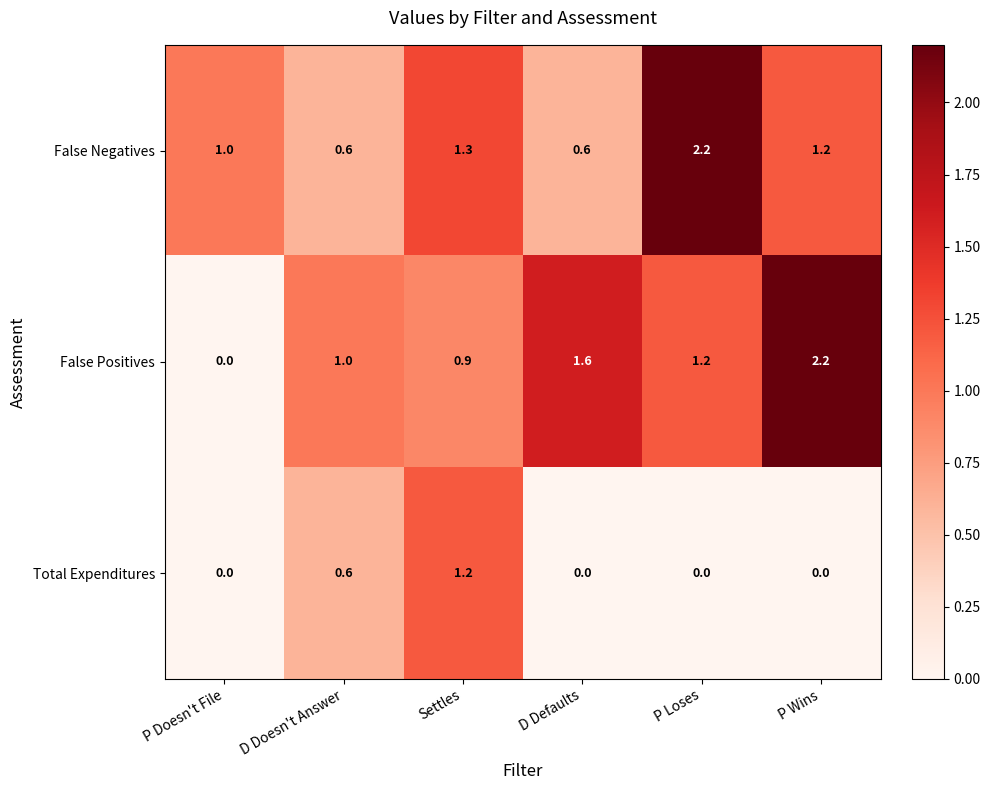

What is the lowest value of the False Negatives series?

0.6